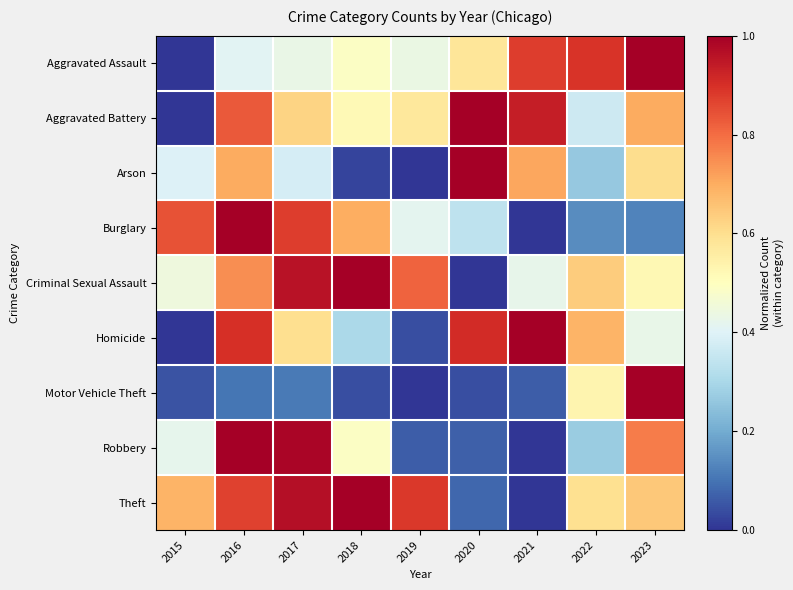

At which category does the chart reach its minimum across all series?

2015